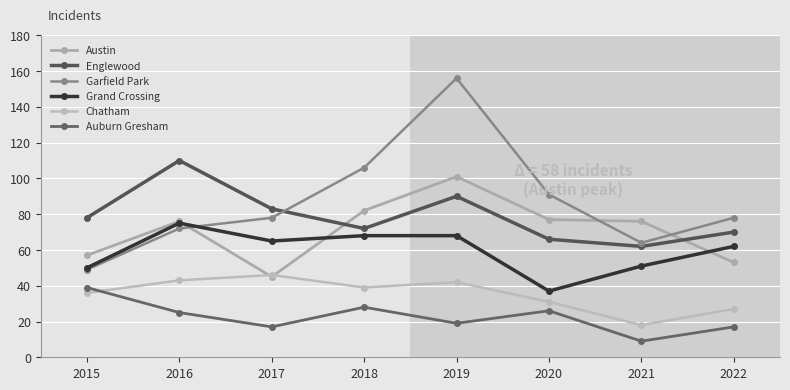

Which series has the largest total across all categories?

Garfield Park